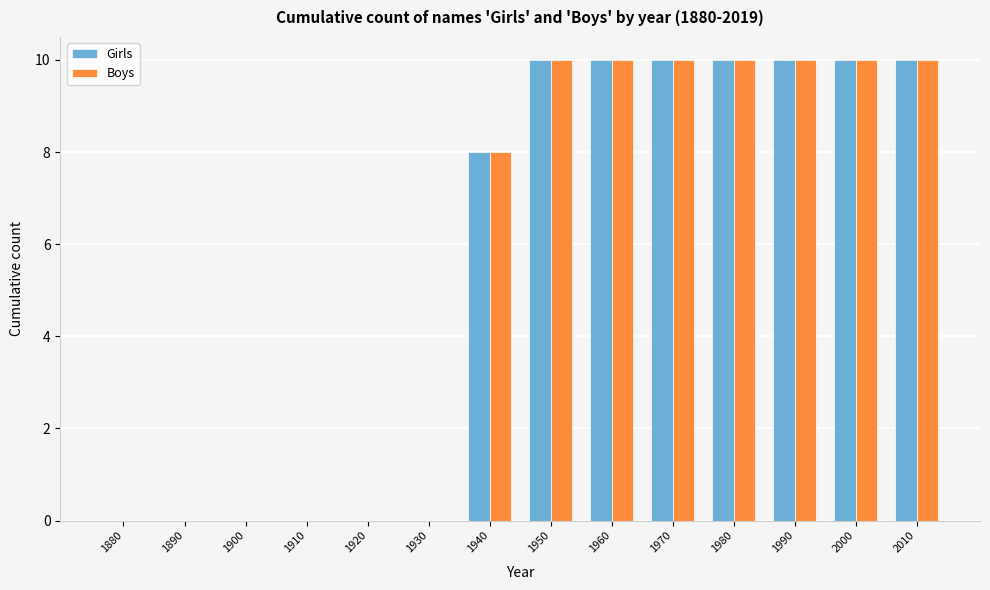

Reading right to left, what are all the values shown in this chart?

Girls: 2010=10	2000=10	1990=10	1980=10	1970=10	1960=10	1950=10	1940=8	1930=0	1920=0	1910=0	1900=0	1890=0	1880=0
Boys: 2010=10	2000=10	1990=10	1980=10	1970=10	1960=10	1950=10	1940=8	1930=0	1920=0	1910=0	1900=0	1890=0	1880=0